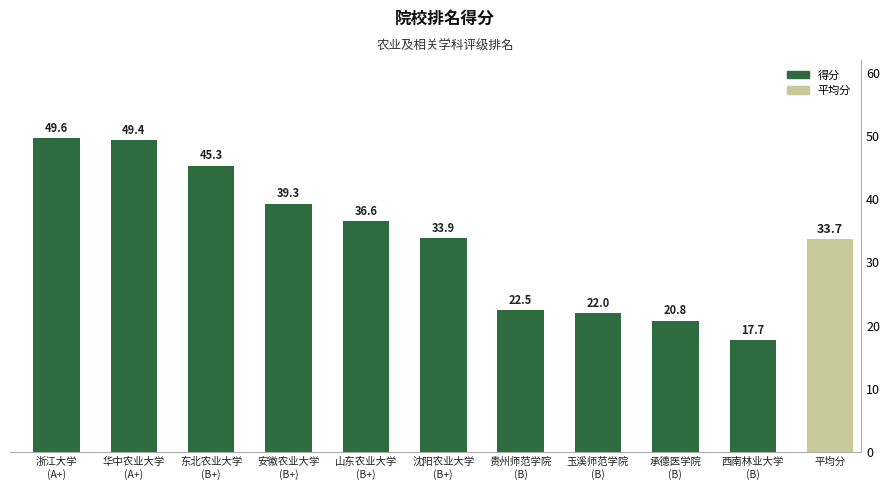

True or false: the data shows 28.5 at 西南林业大学
(B).

False